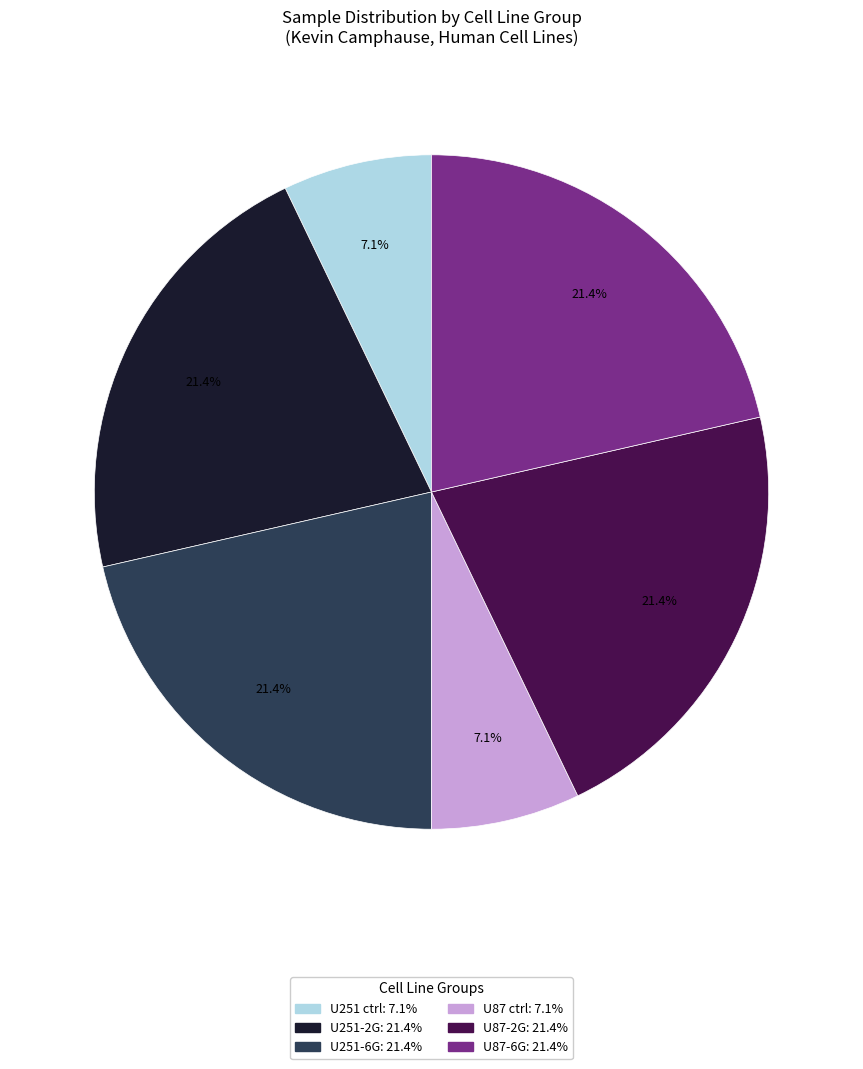

Is there a majority slice in this chart?

No